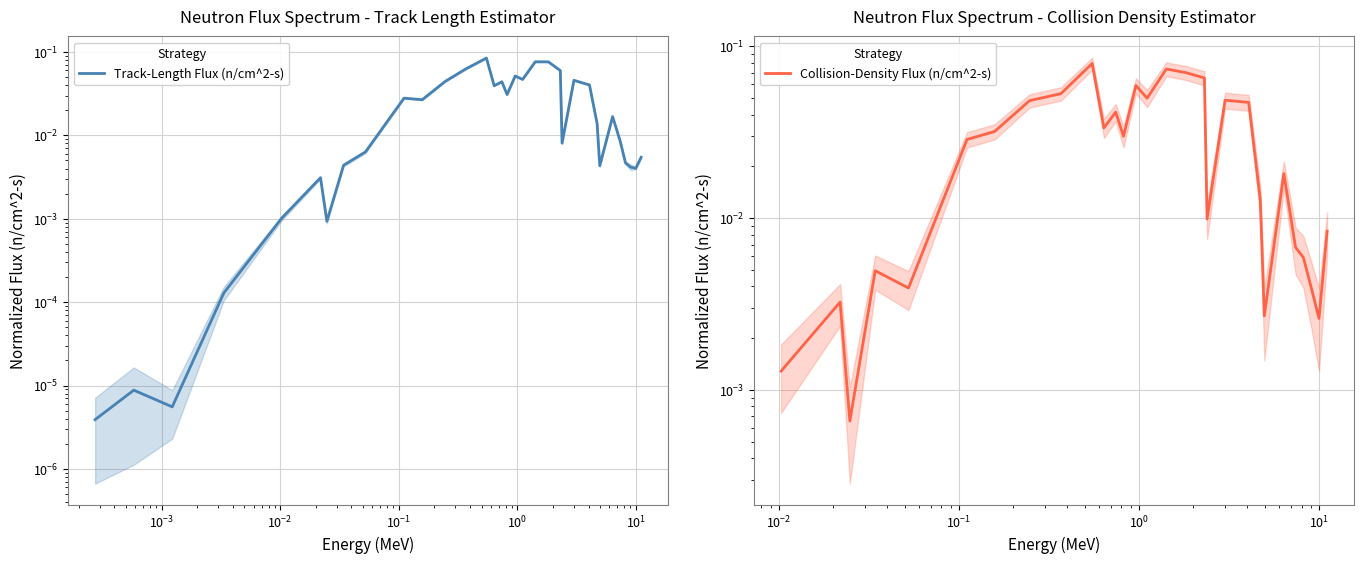

How many interior local valleys (lower than both neighbors) does the data have?

9